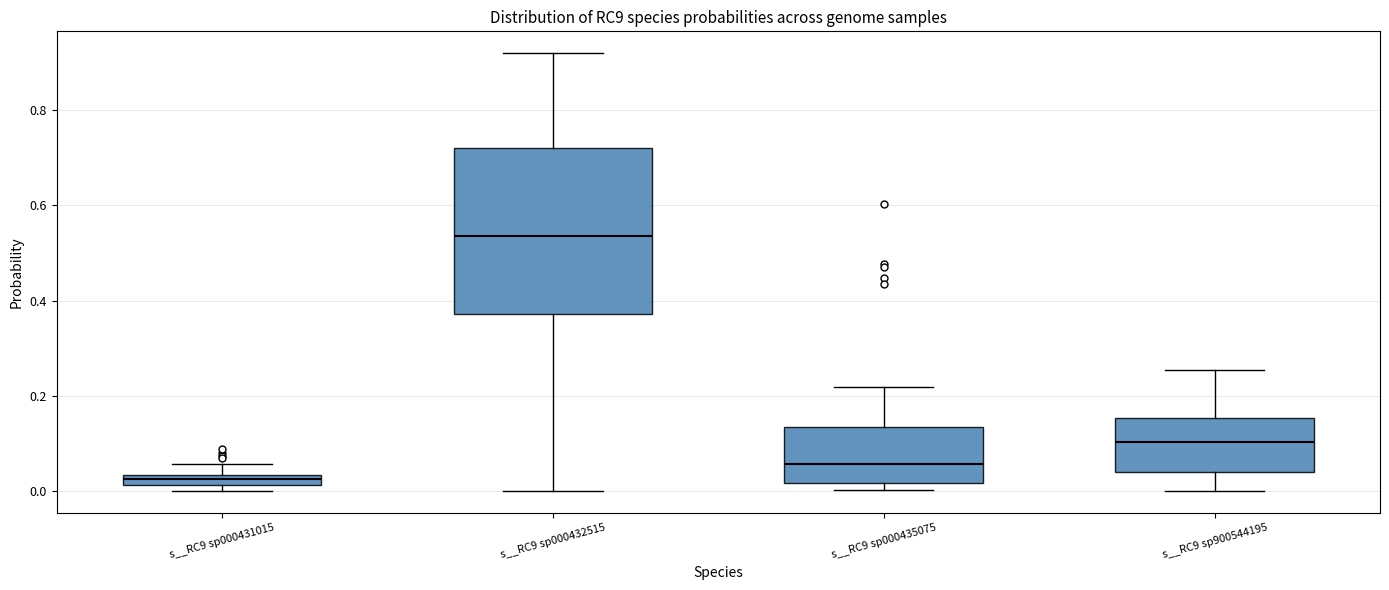

Where does the upper whisker of the box for s__RC9 sp000432515 end on the y-axis? The values are not printed on the chart, so give them approximately, as read against the axis.

0.92